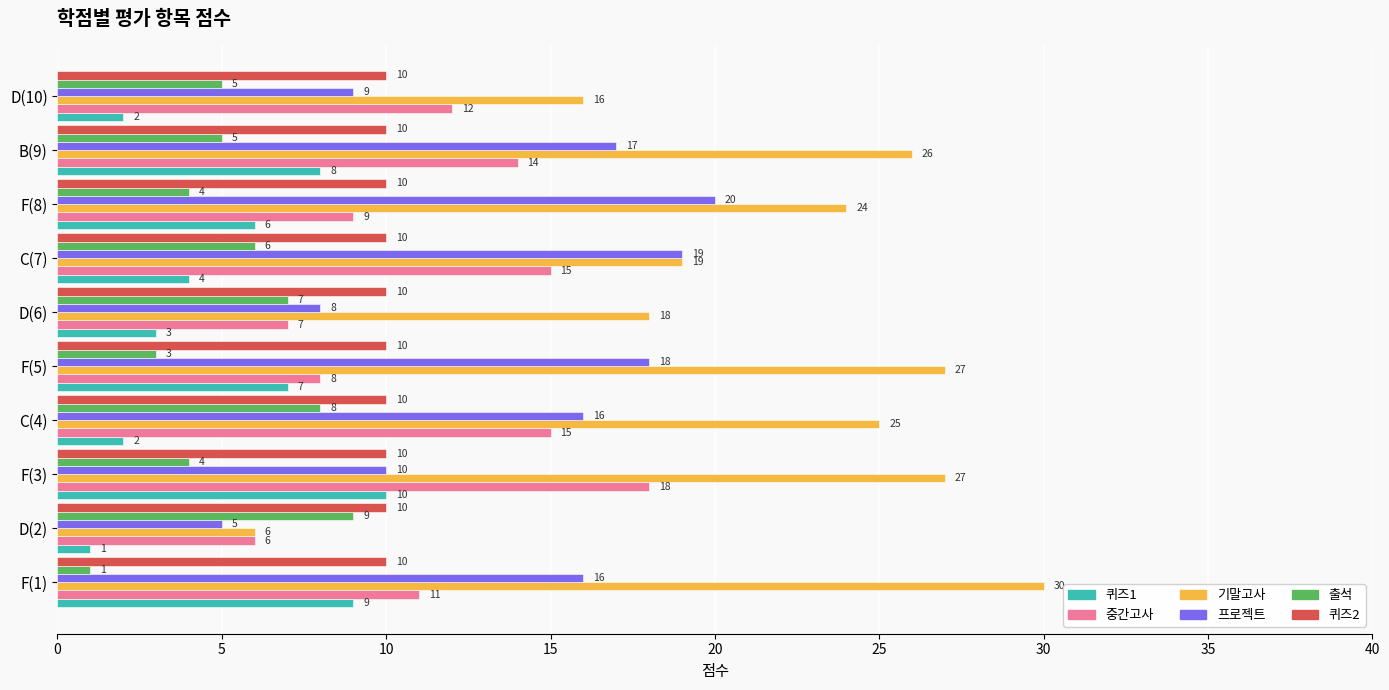

How many data points does each series have?

10